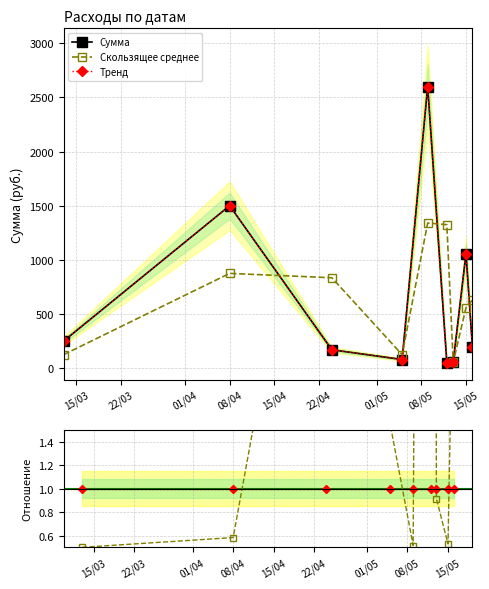

What is the total value across all series at 01/05?

61.9